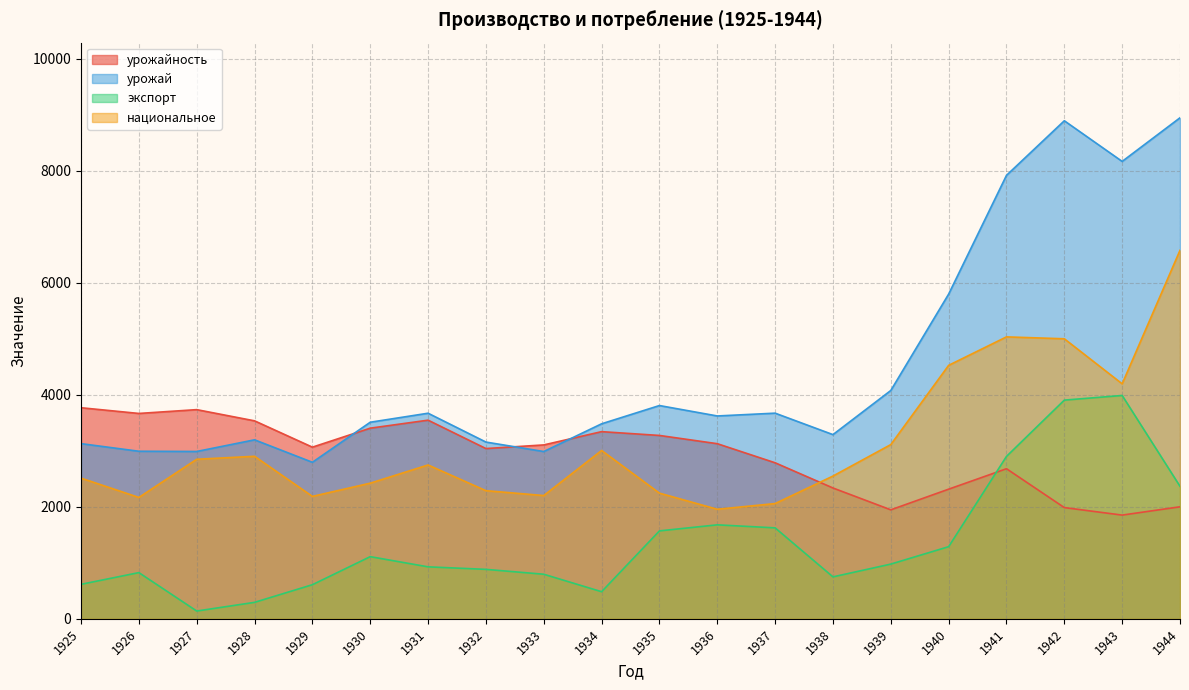

Is it true that национальное equals 2244 at 1935?

True